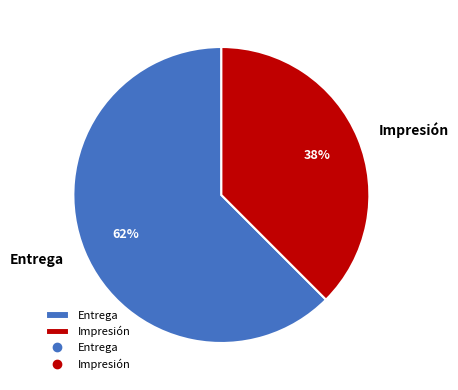

What is the smallest slice in the pie chart?

Impresión